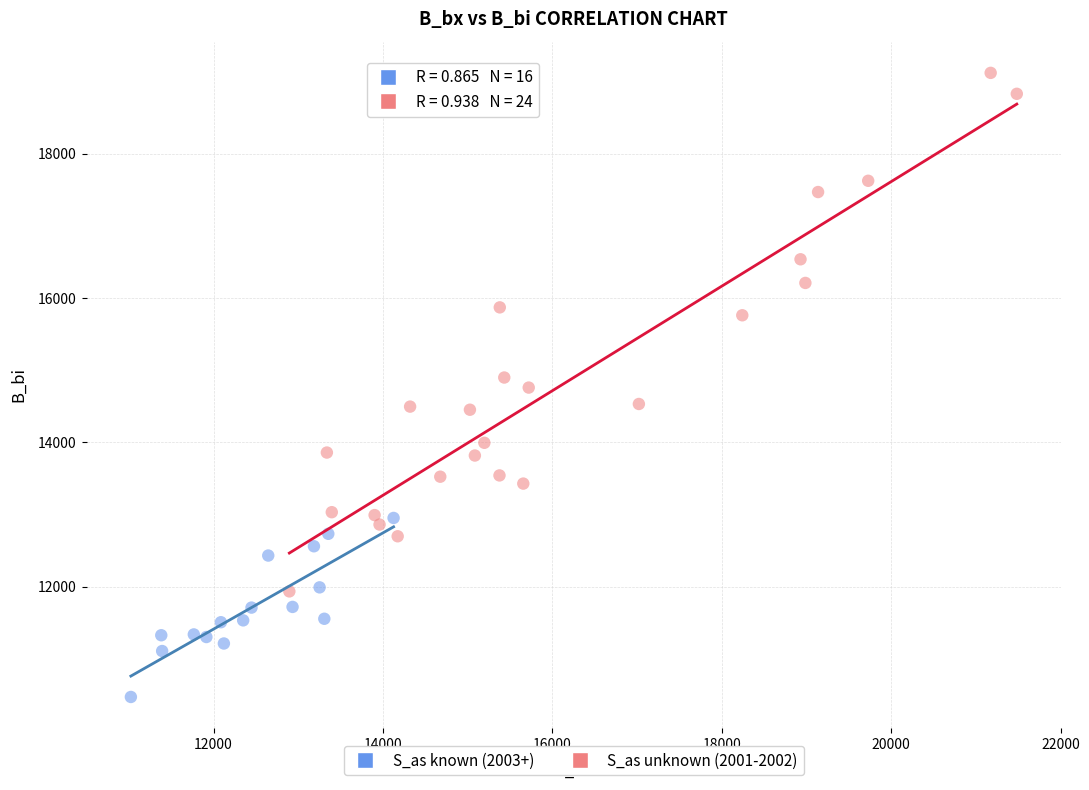

What are all the series names shown in the legend?

S_as known (2003+), S_as unknown (2001-2002)